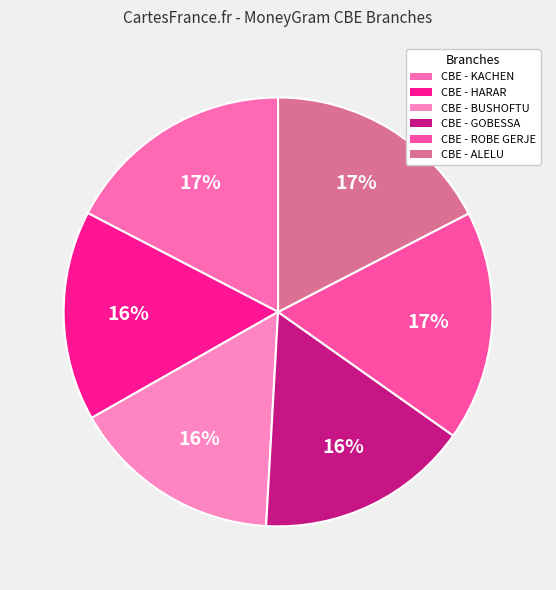

How many slices are in this pie chart?

6